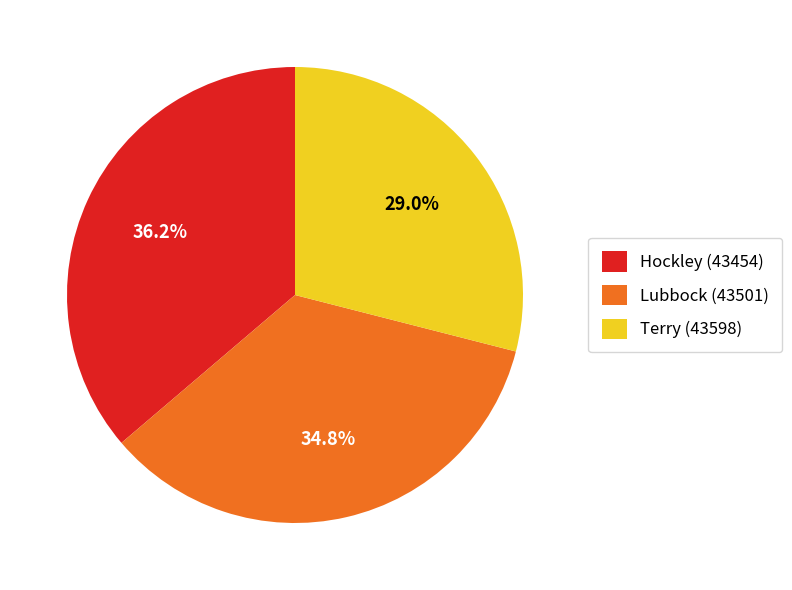

Do Hockley (43454) and Lubbock (43501) together represent more than half of the pie?

Yes